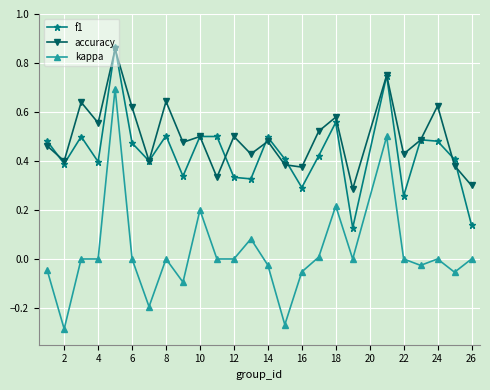

Which series has the largest total across all categories?

accuracy